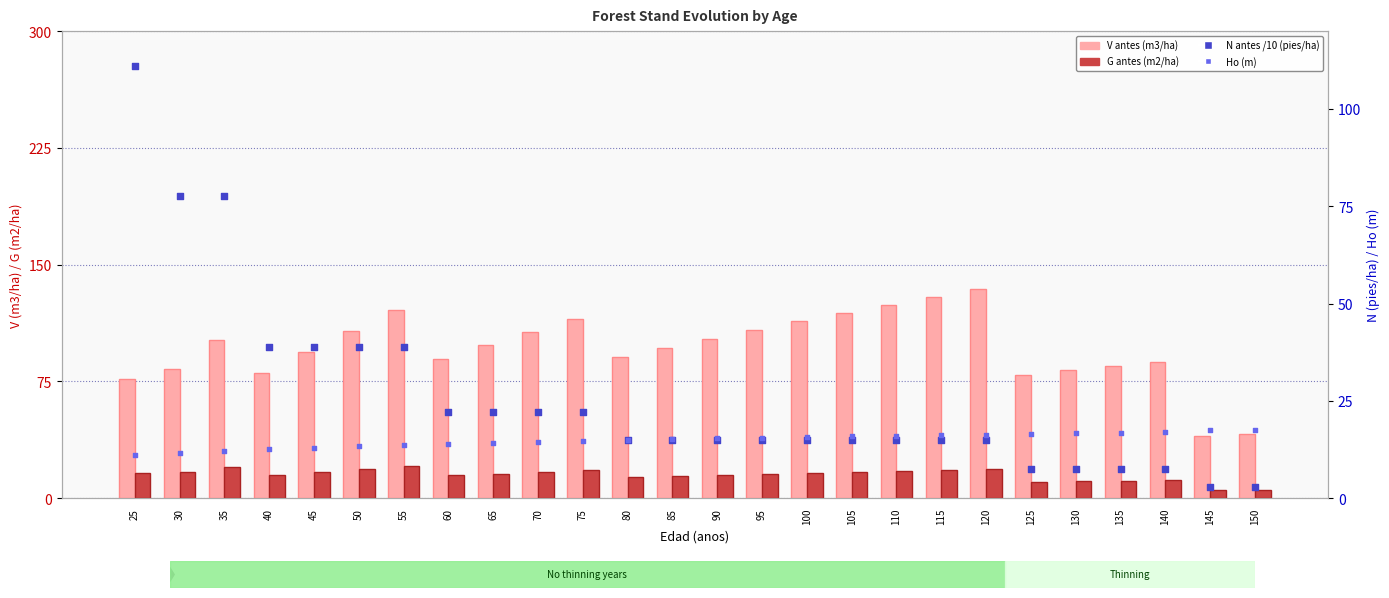

At how many categories does at least one series exceed 69?

24